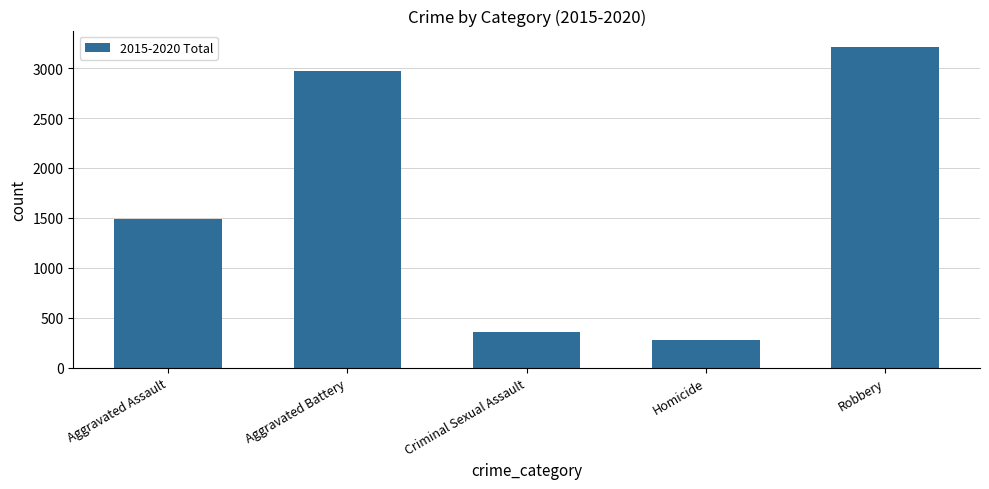

Which category has the lowest value across all series?

Homicide